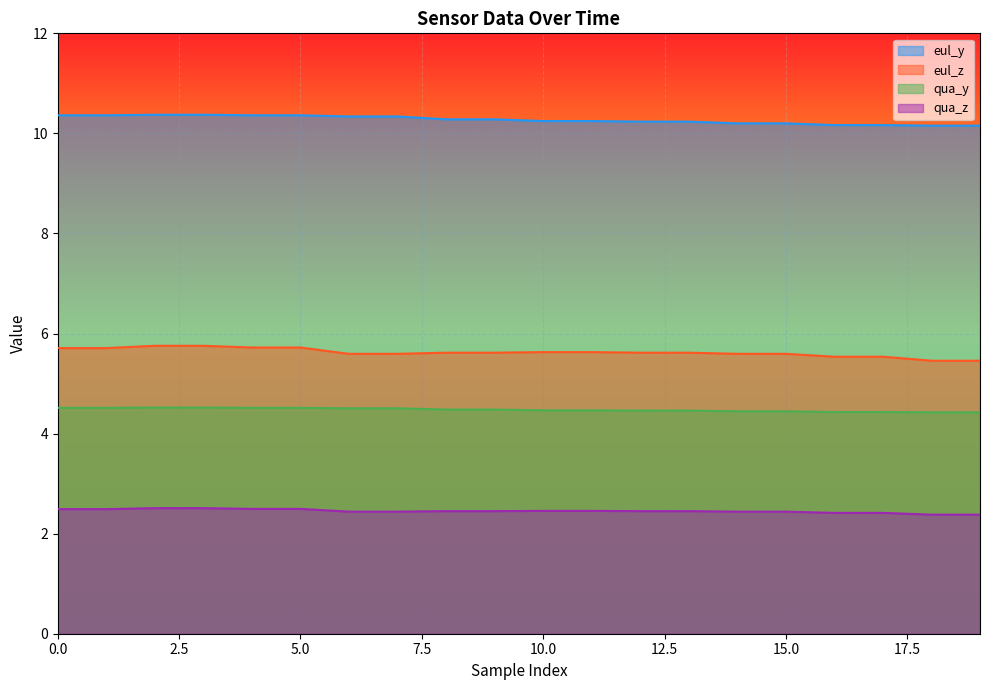

Which series has the widest spread of values?

eul_z